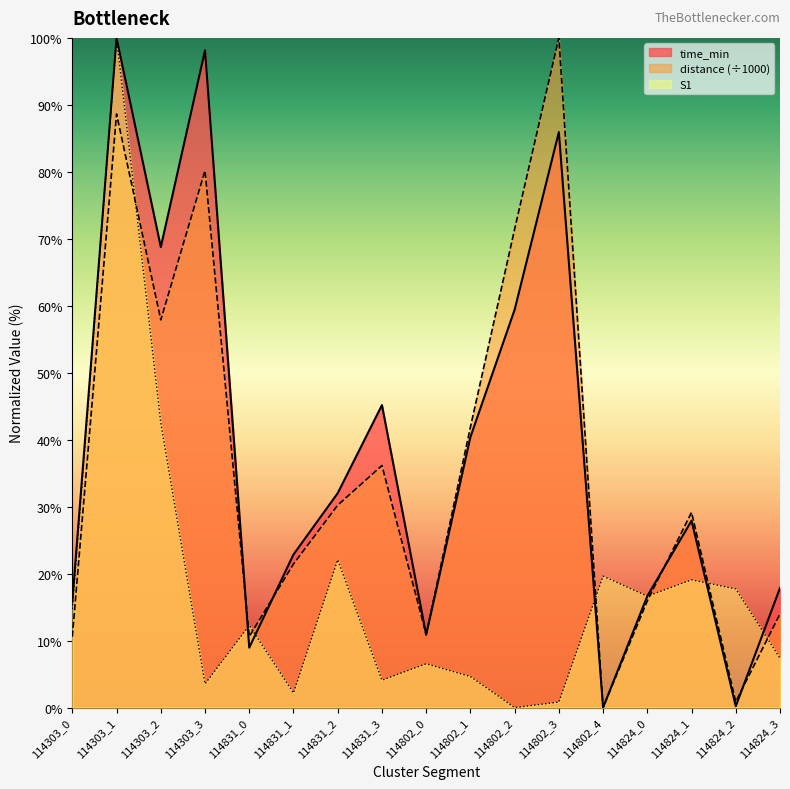

What is the maximum value shown in the chart?

100.0